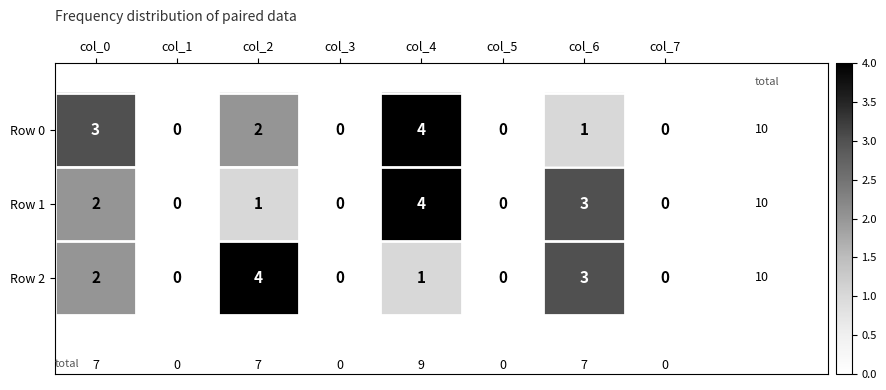

What is the sum of all Row 2 values?

10